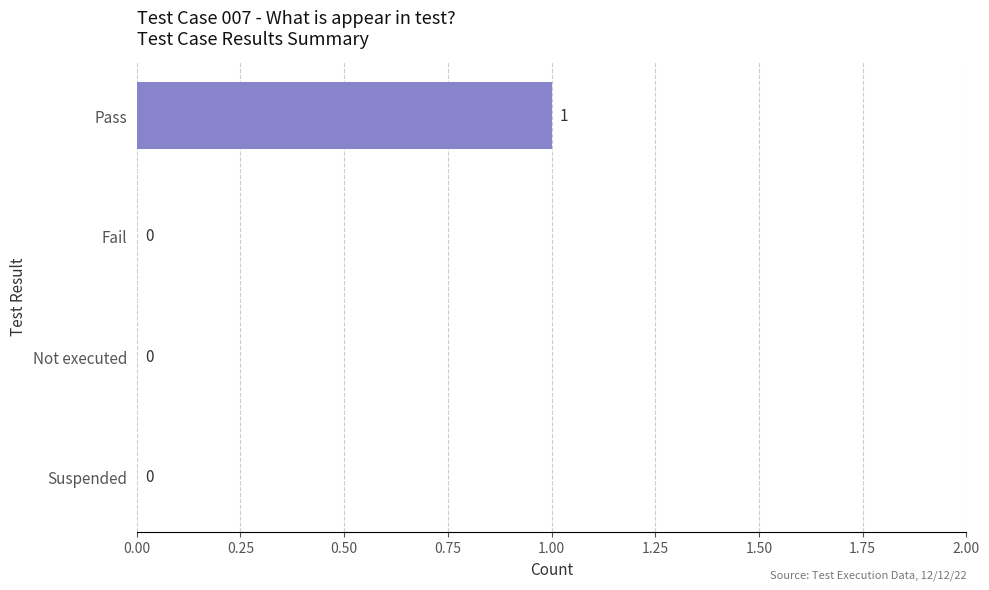

How many values are above zero?

1